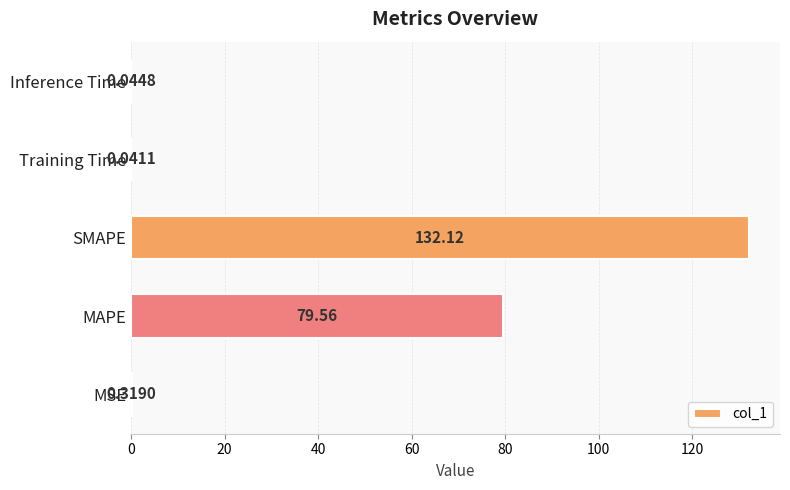

Which category has the highest value across all series?

SMAPE